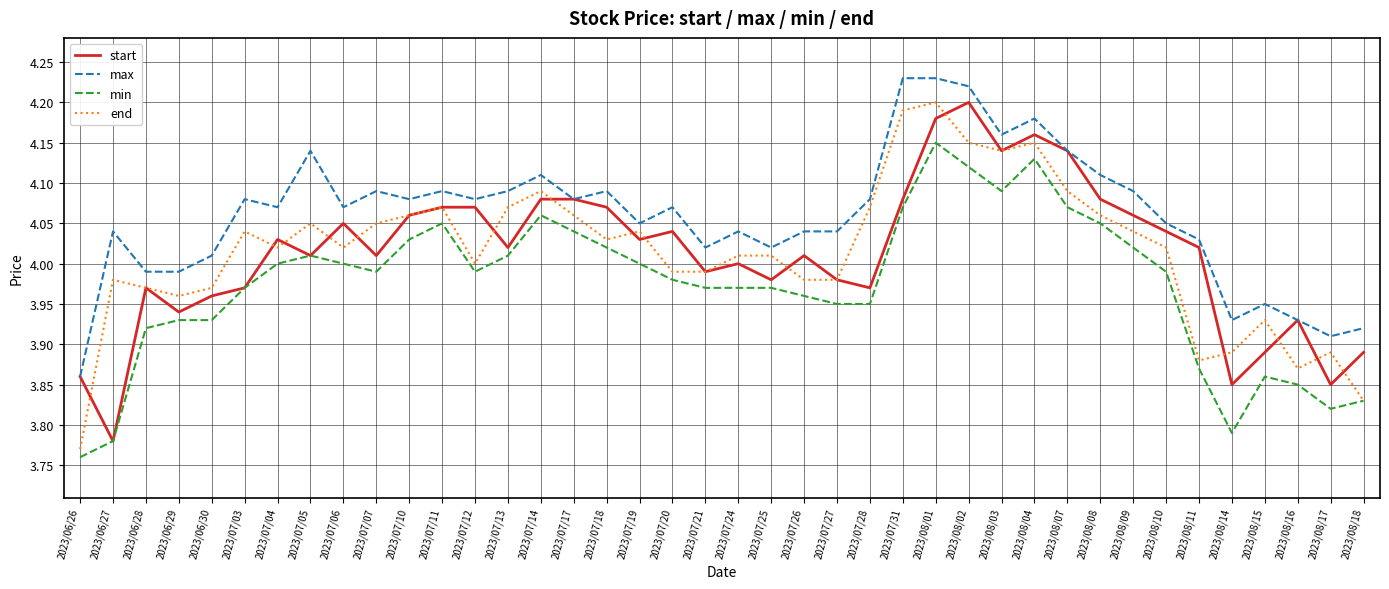

Which category has the highest value in the min series?

2023/08/01